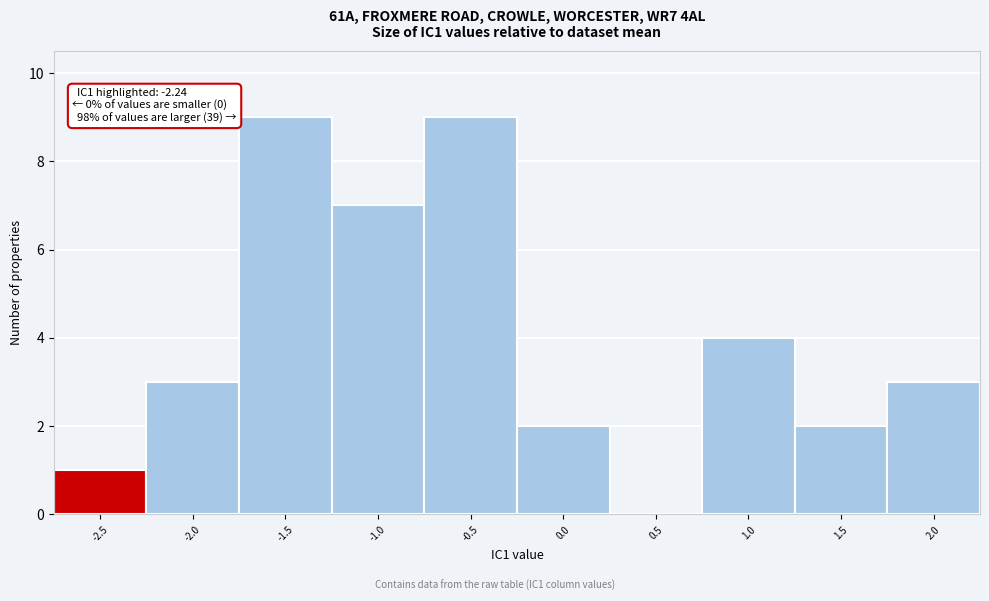

Reading right to left, transcribe all the data shown in this chart.

2.0=3	1.5=2	1.0=4	0.5=0	0.0=2	-0.5=9	-1.0=7	-1.5=9	-2.0=3	-2.5=1